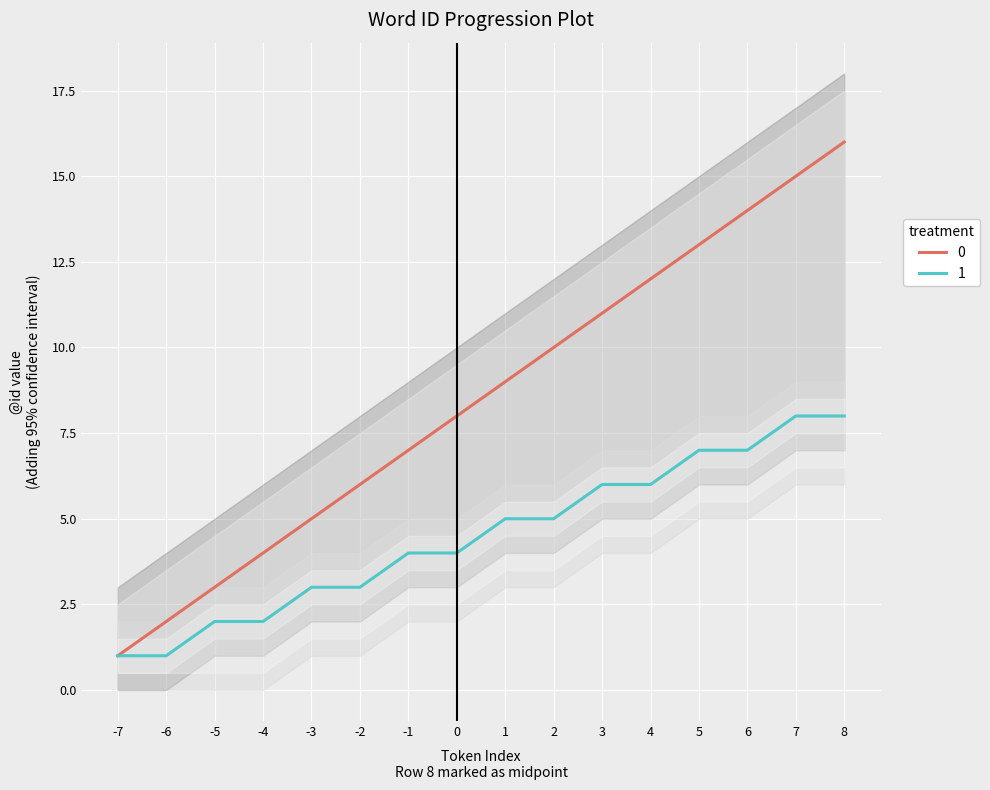

True or false: 0 has a value of 10 at 8.

False